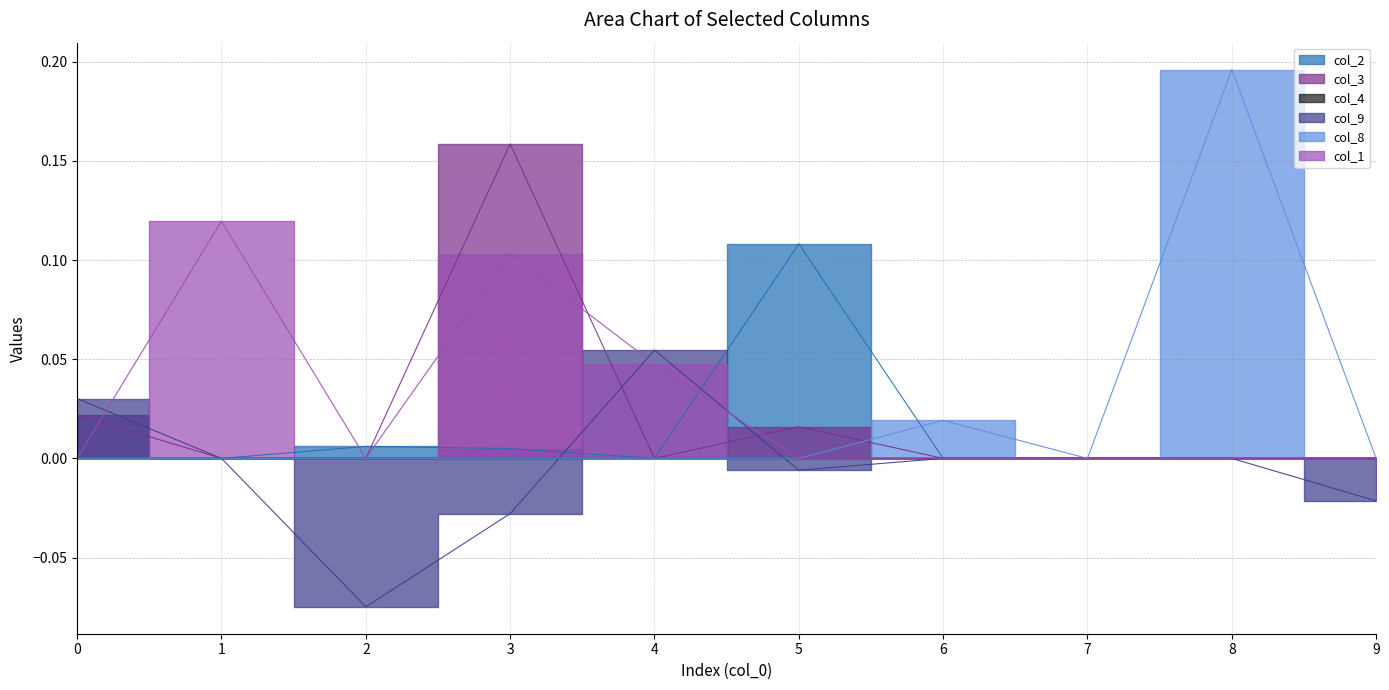

At which category does col_3 reach its first local peak?

3